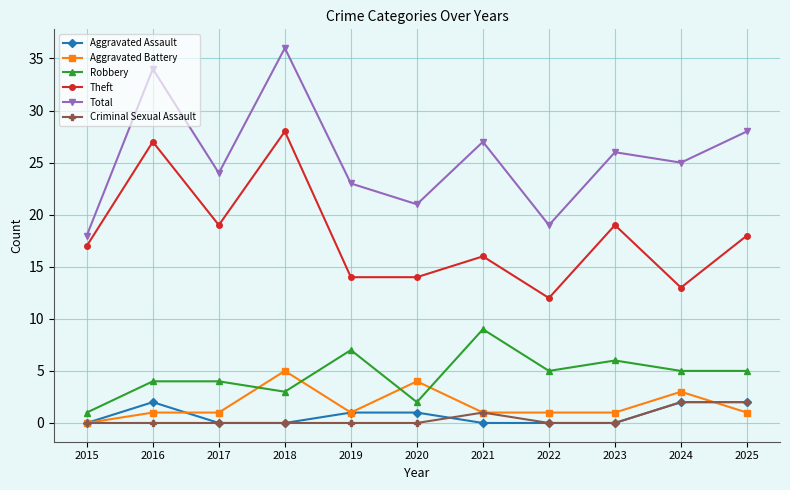

Reading right to left, transcribe all the data shown in this chart.

Aggravated Assault: 2	2	0	0	0	1	1	0	0	2	0
Aggravated Battery: 1	3	1	1	1	4	1	5	1	1	0
Robbery: 5	5	6	5	9	2	7	3	4	4	1
Theft: 18	13	19	12	16	14	14	28	19	27	17
Total: 28	25	26	19	27	21	23	36	24	34	18
Criminal Sexual Assault: 2	2	0	0	1	0	0	0	0	0	0